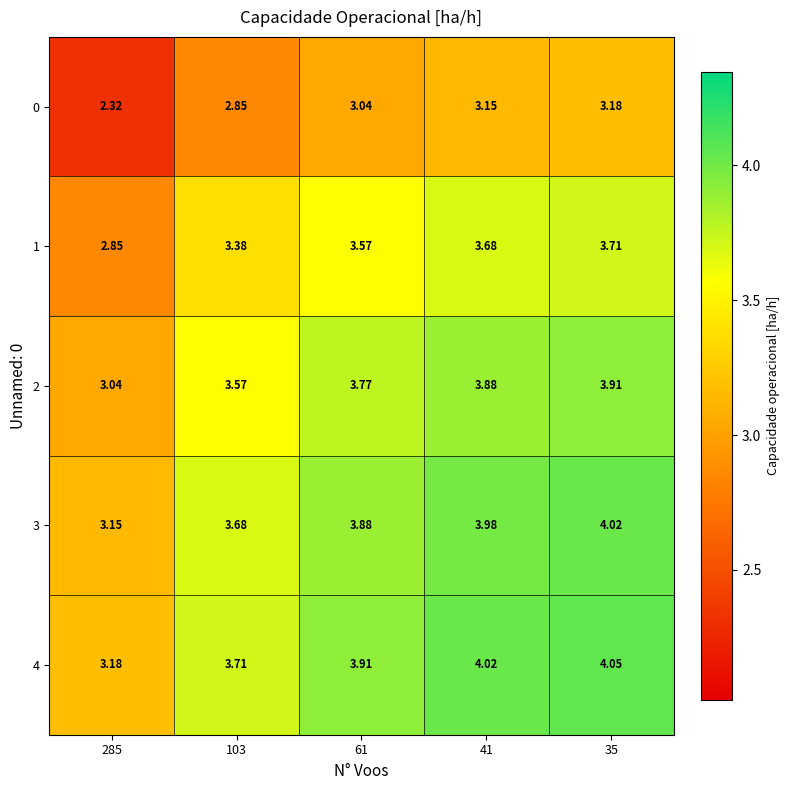

How many data points in 0 are less than 3?

2